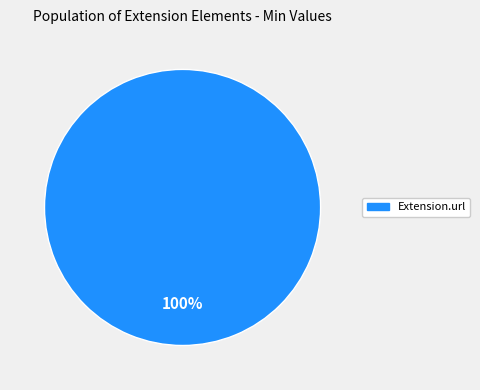

Does any single category account for the majority?

Yes